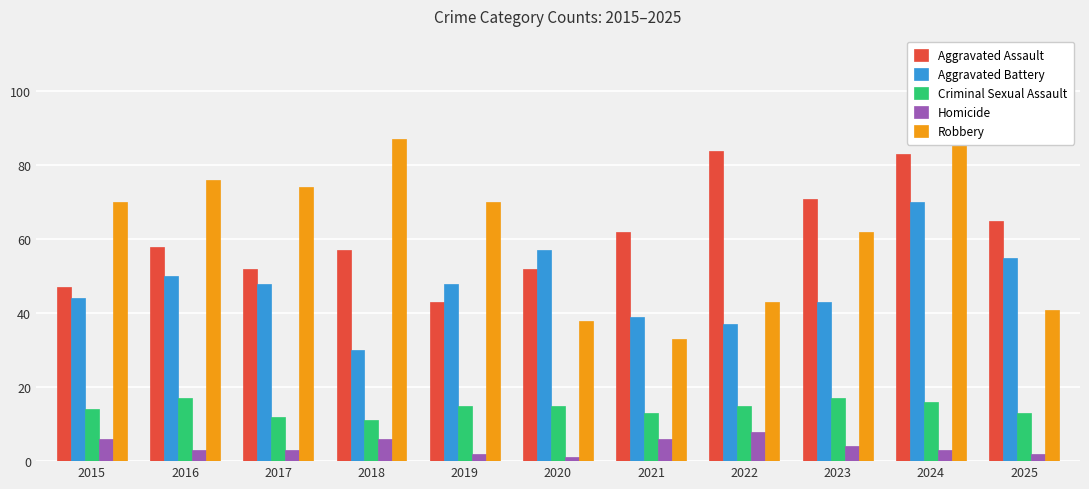

Which series has the largest total across all categories?

Robbery